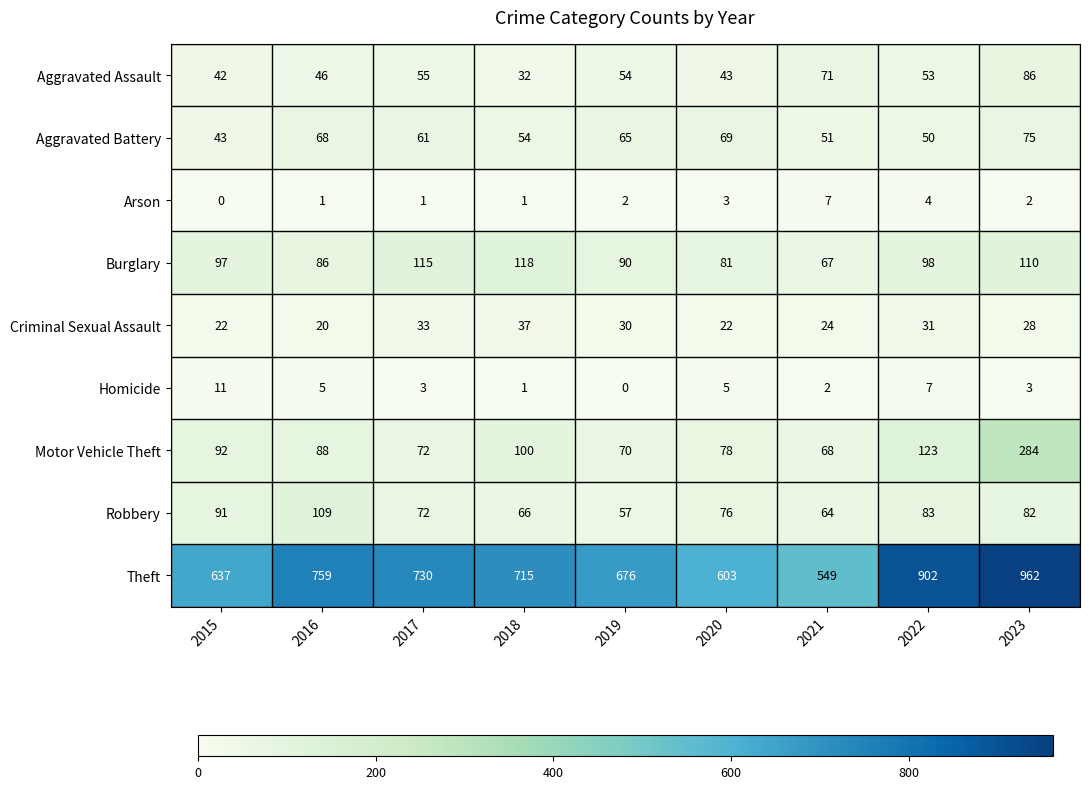

Between 2015 and 2020, which series saw the biggest shift?

Theft